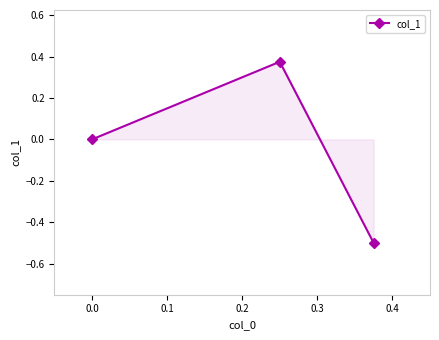

What is the greatest value displayed?

0.4